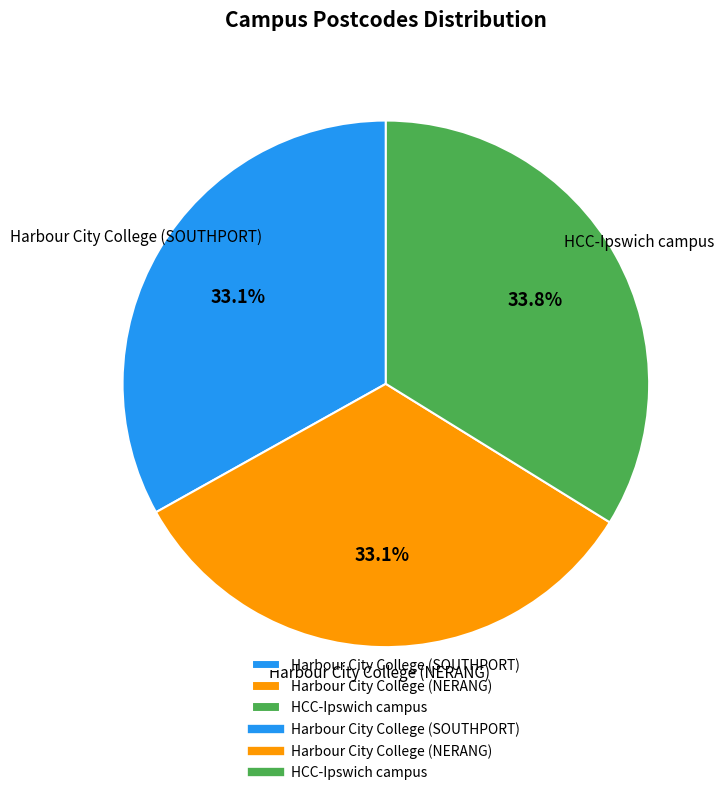

Does any single category account for the majority?

No